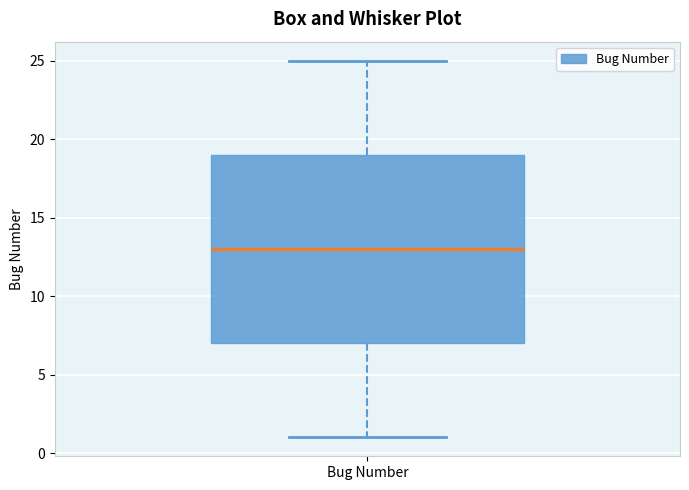

Transcribe this box plot: give where the median line is, the range the box spans, and where the two whiskers end, as read against the y-axis. The values are not printed on the chart, so give them approximately, as read against the axis.

median 13, box 7 to 19, whiskers 1 to 25